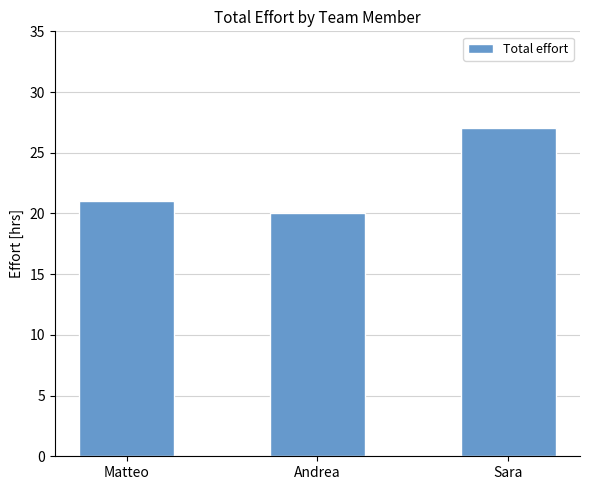

List the labels in order of value, smallest first.

Andrea, Matteo, Sara